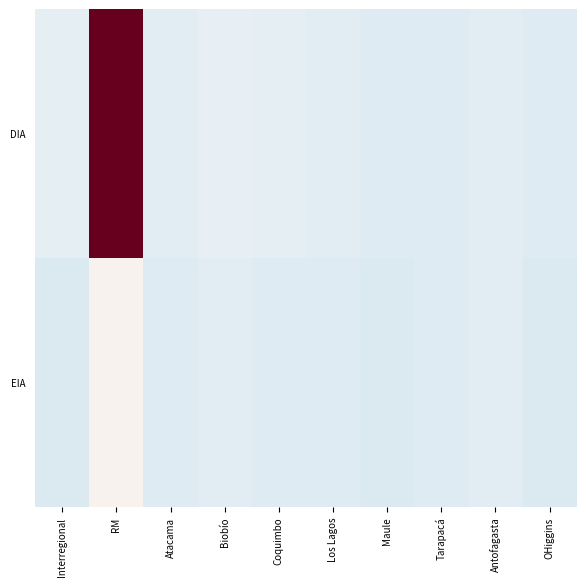

Which category has the lowest value across all series?

Interregional